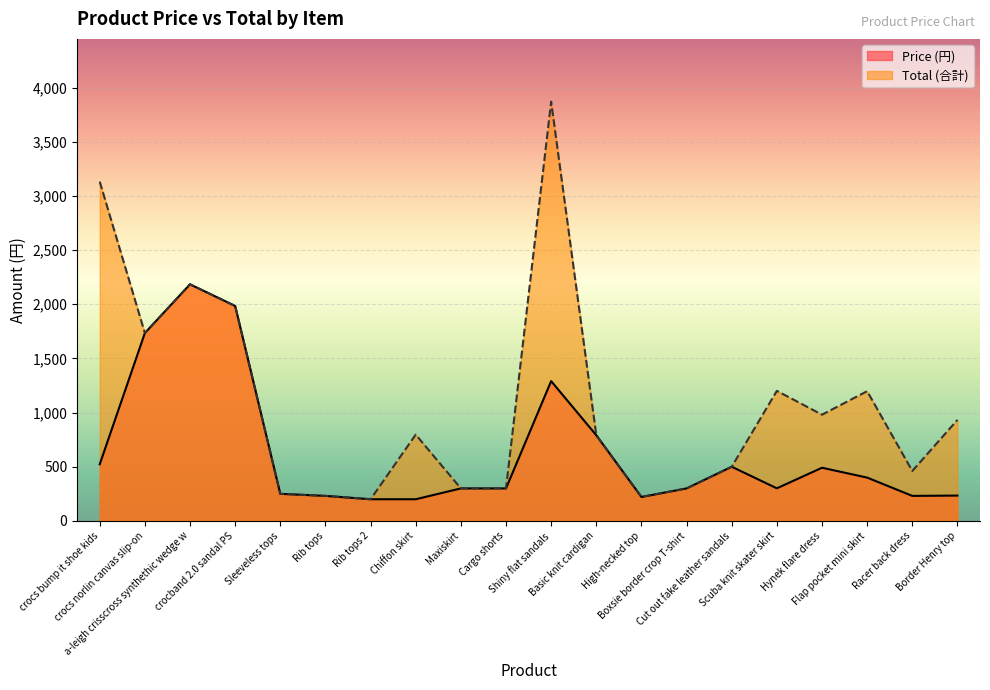

List the series in order of their overall mean, lowest first.

Price (円), Total (合計)